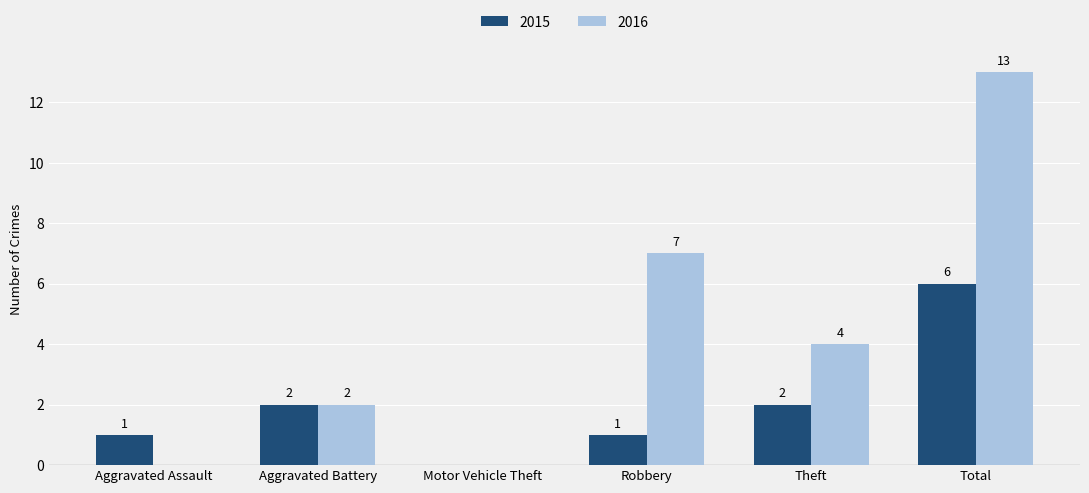

How many data points does each series have?

6